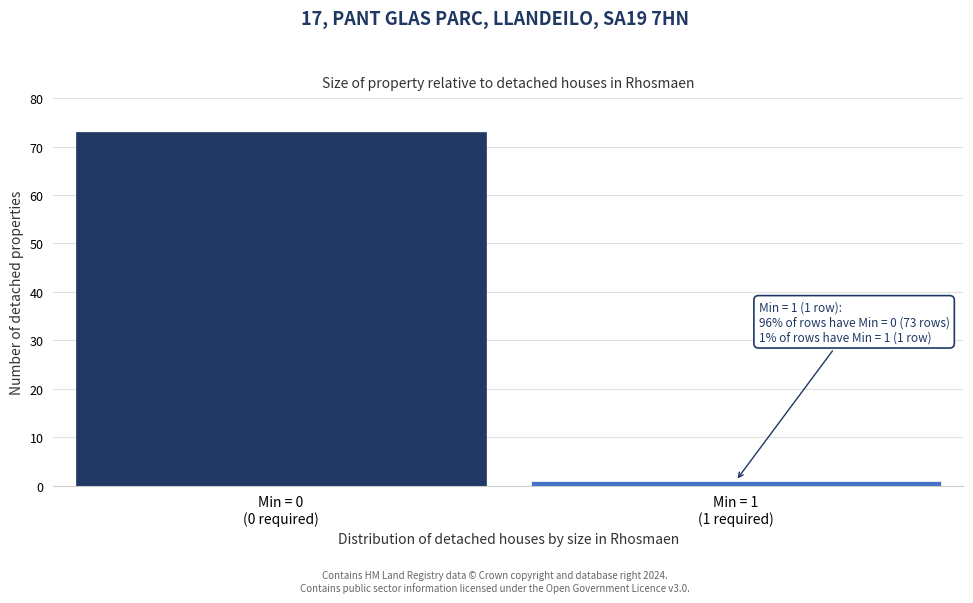

Reading left to right, transcribe all the data shown in this chart.

73	1